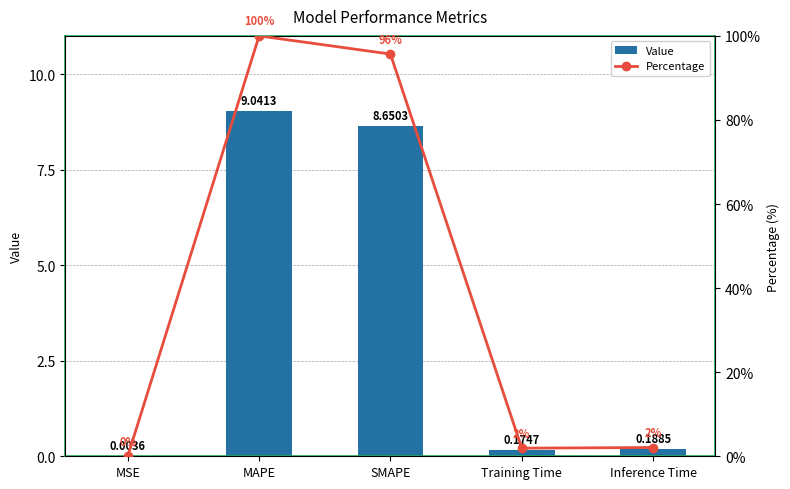

True or false: Percentage has a value of 0.0 at MSE.

True